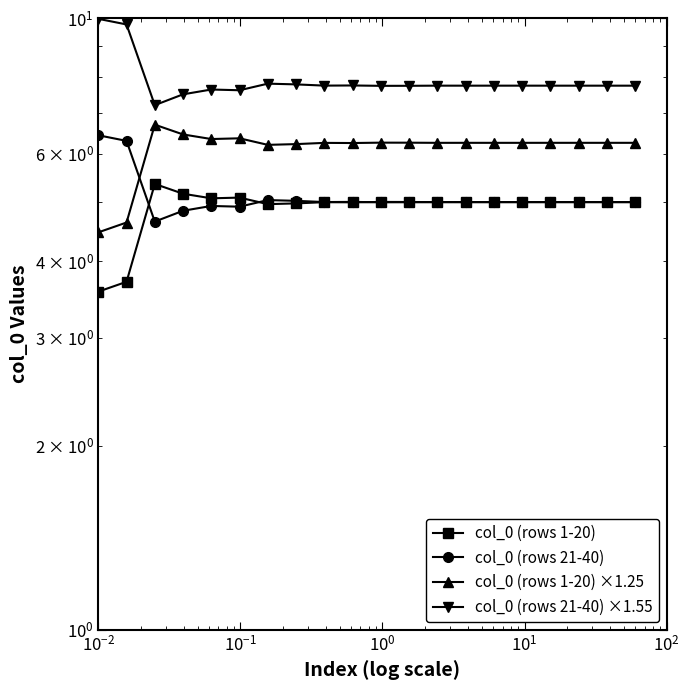

True or false: col_0 (rows 21-40) ×1.55 has a value of 12.2 at 9.

False